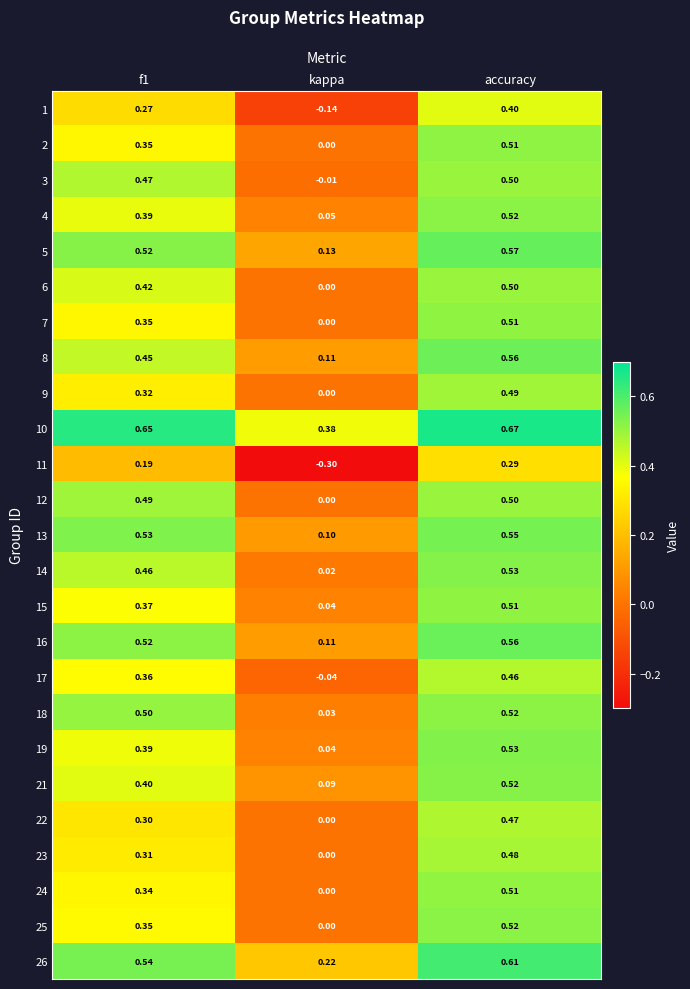

At which label does 16 reach its minimum?

kappa